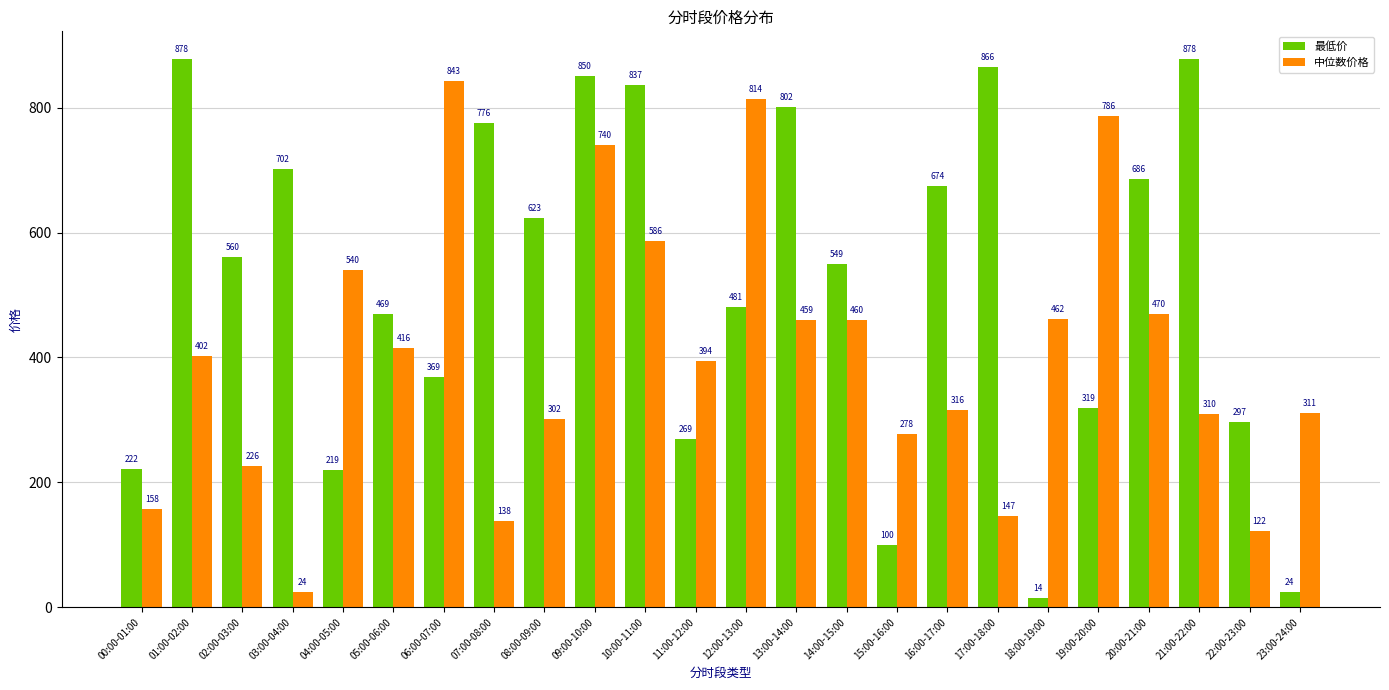

Which series has the largest range (max minus min)?

最低价